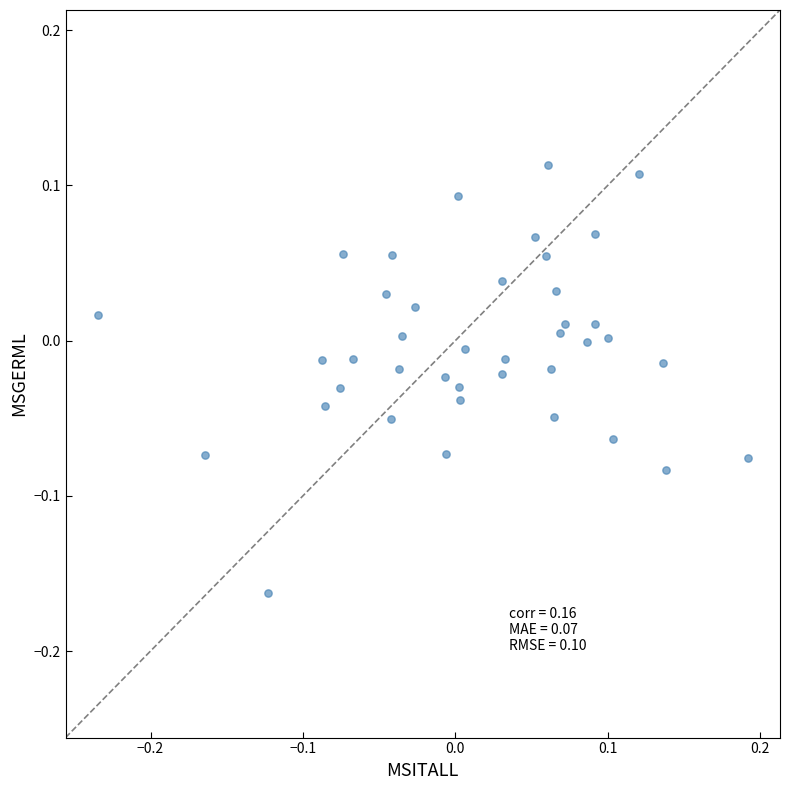

What is the range of Y values (max minus min)?

0.3